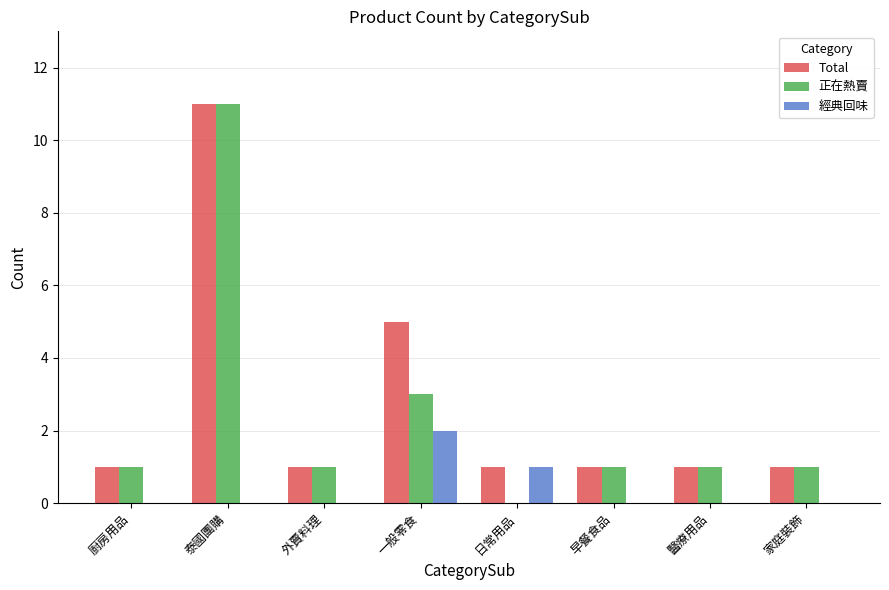

How many groups of bars are there?

8